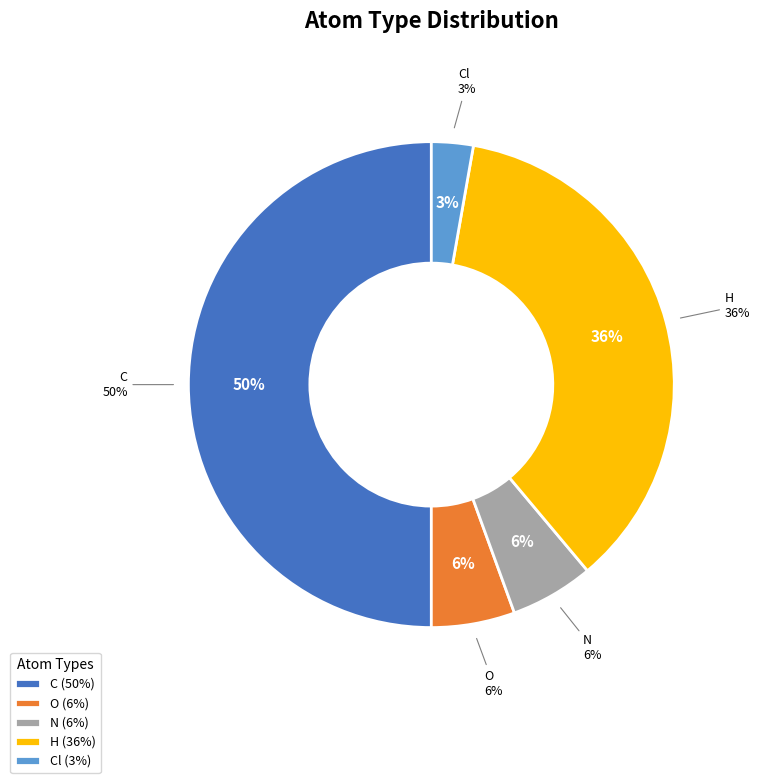

Is C the majority of the pie?

No